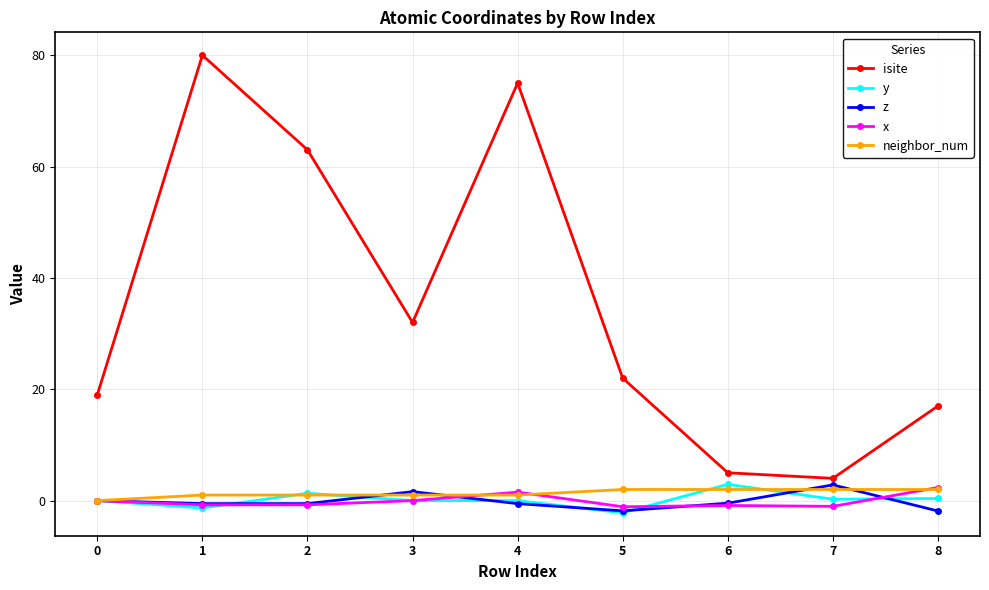

Which series has the largest range (max minus min)?

isite